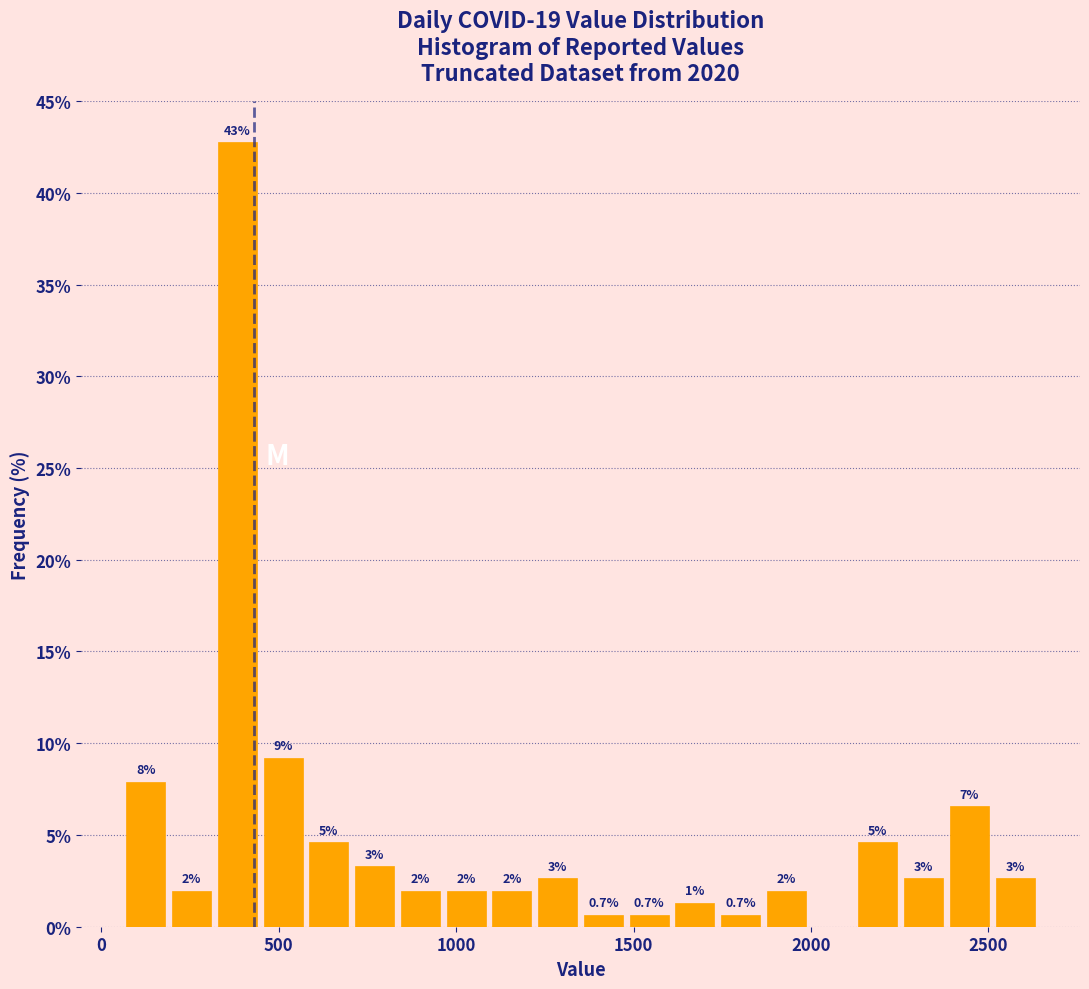

Around what value on the x-axis is the tallest bar? Give the approximate position of its centre, as read against the axis.

400